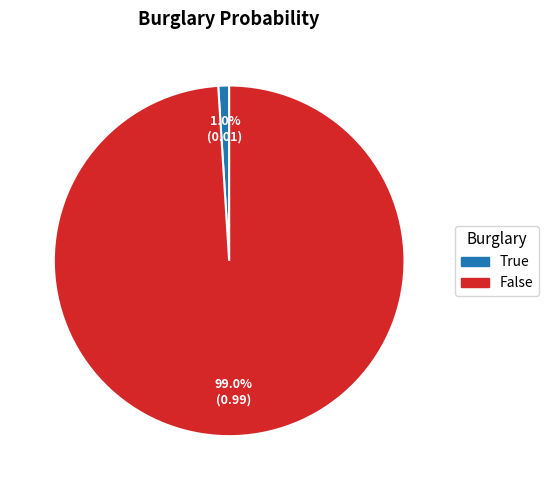

Between False and True, which is larger?

False